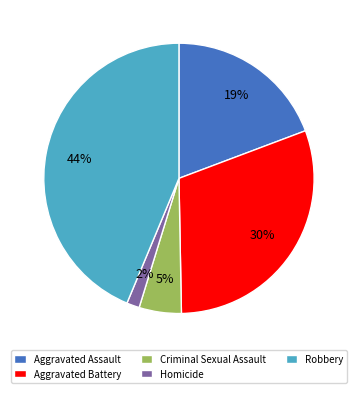

Rank the categories by value from highest to lowest.

Robbery, Aggravated Battery, Aggravated Assault, Criminal Sexual Assault, Homicide